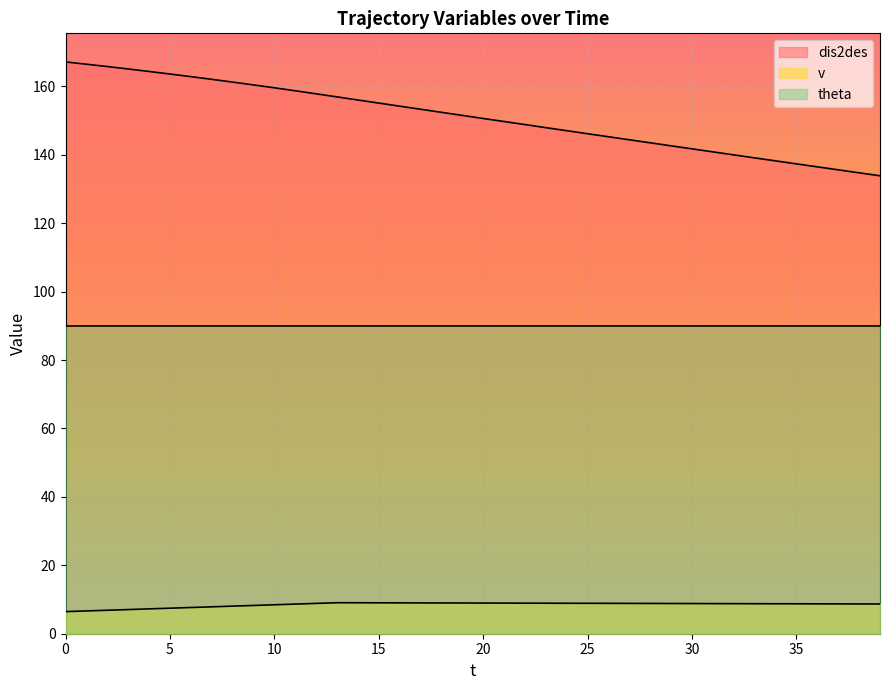

Where is the first local maximum for v?

13